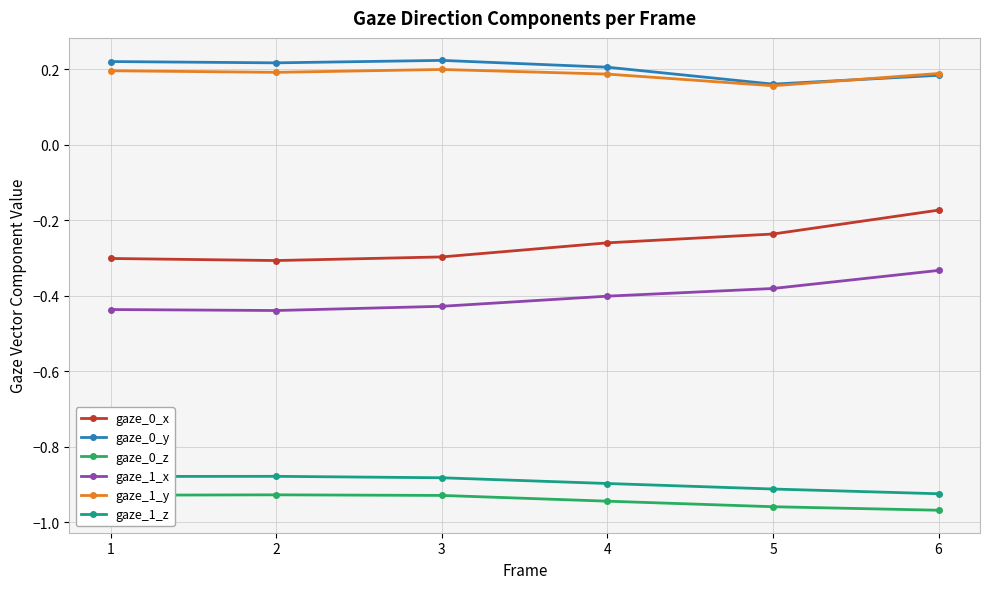

What is the difference between the highest and lowest values at 1?

1.1